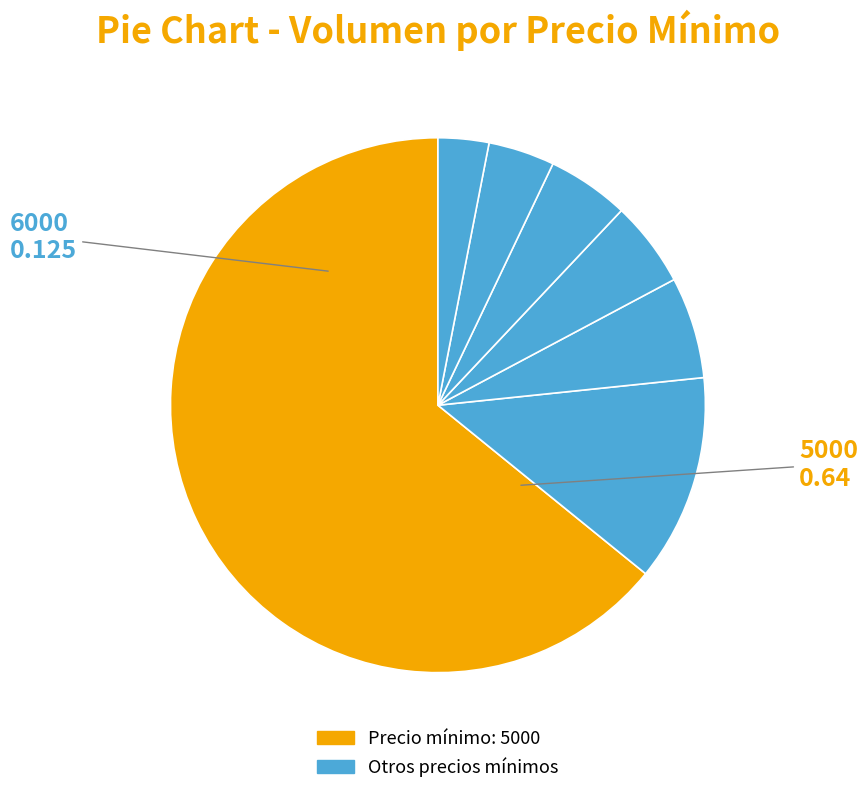

How many slices are in this pie chart?

7